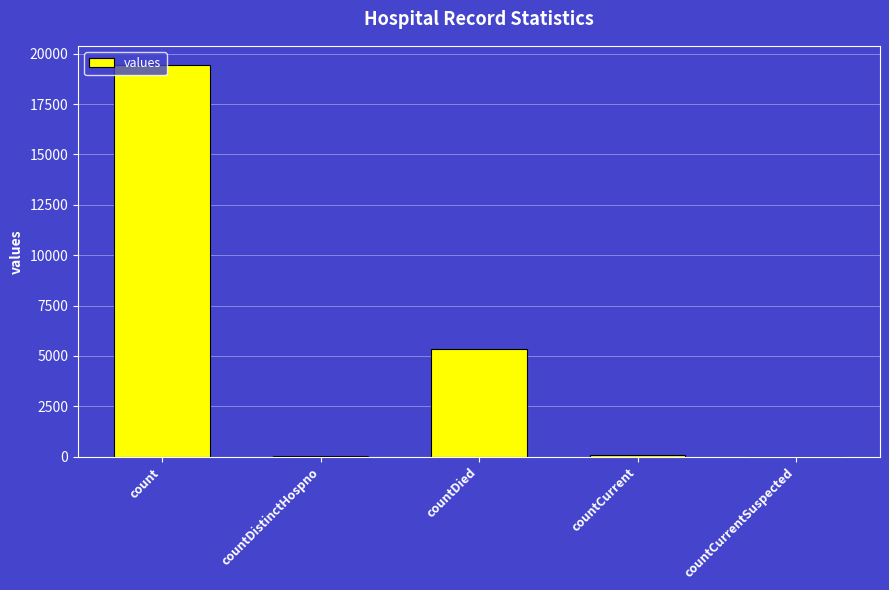

Which label corresponds to the largest value in the chart?

count